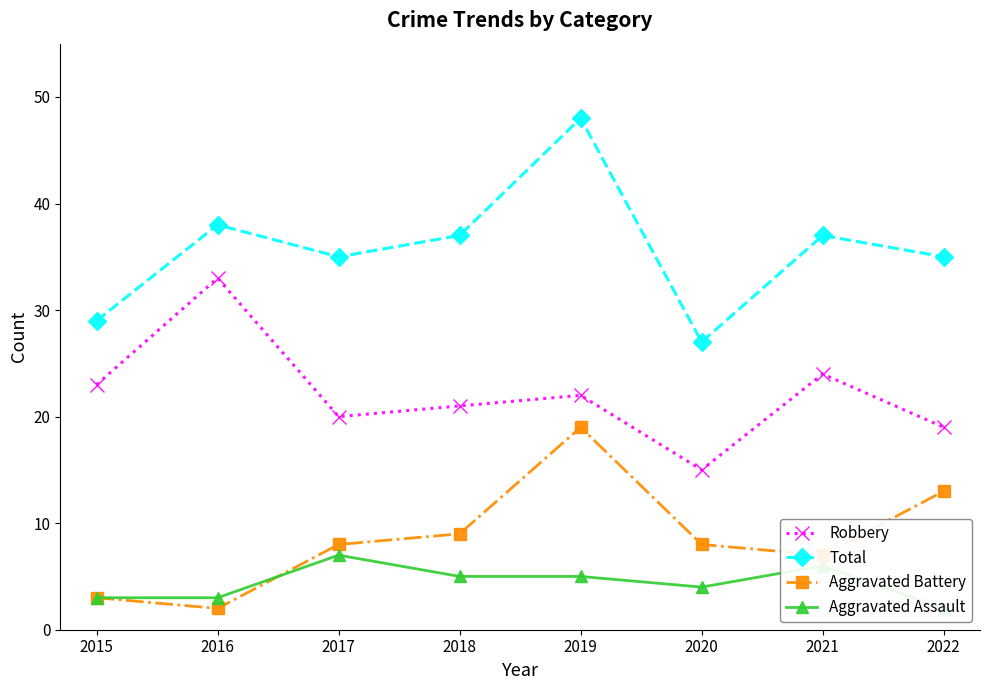

List the series in order of their peak value, highest first.

Total, Robbery, Aggravated Battery, Aggravated Assault